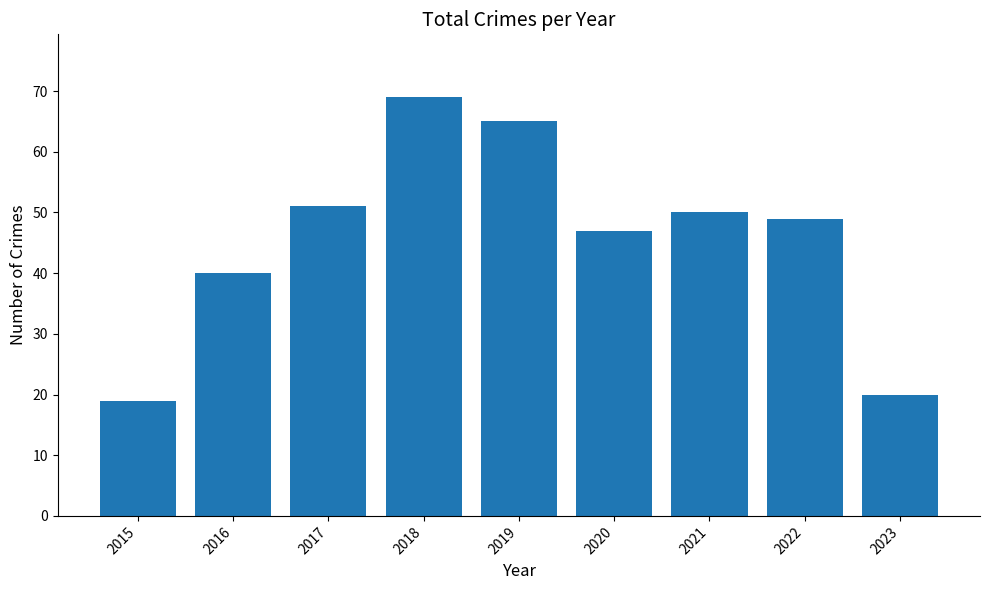

What is the sum of the values at 2019 and 2021?

115